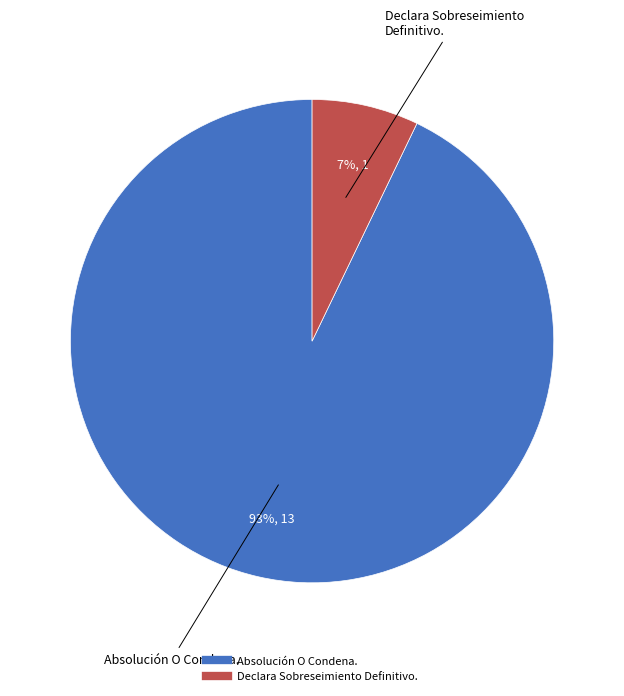

Between Absolución O Condena. and Declara Sobreseimiento Definitivo., which is larger?

Absolución O Condena.